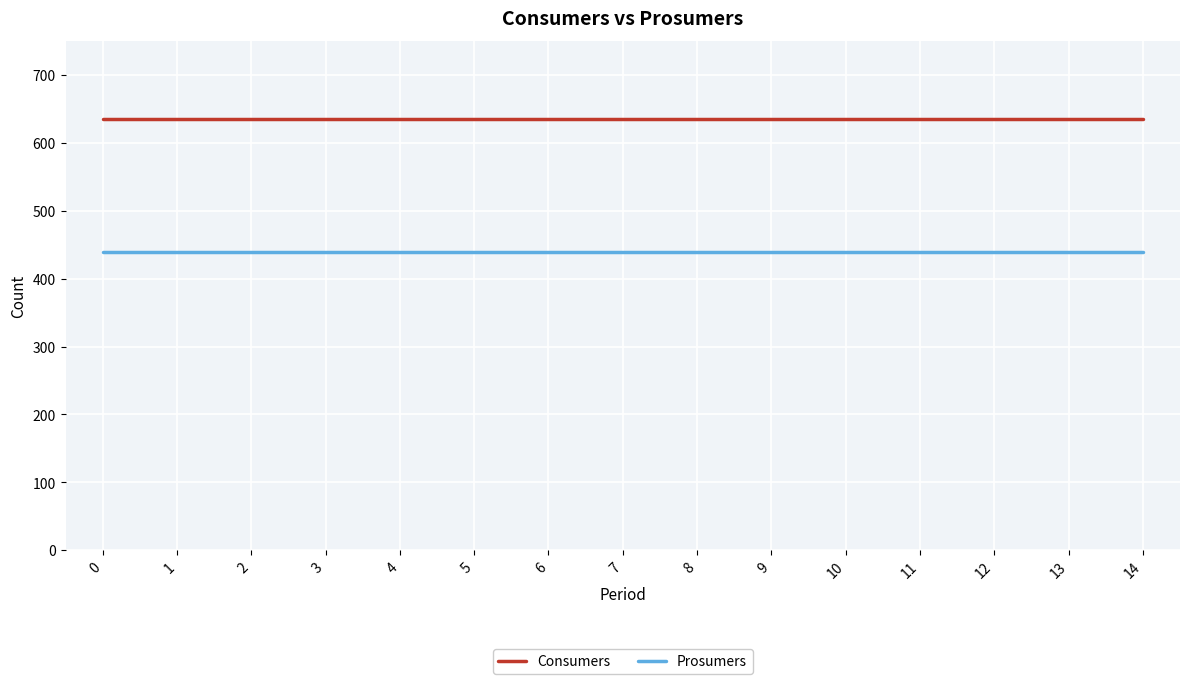

What is the spread (max minus min) of values at 11?

195